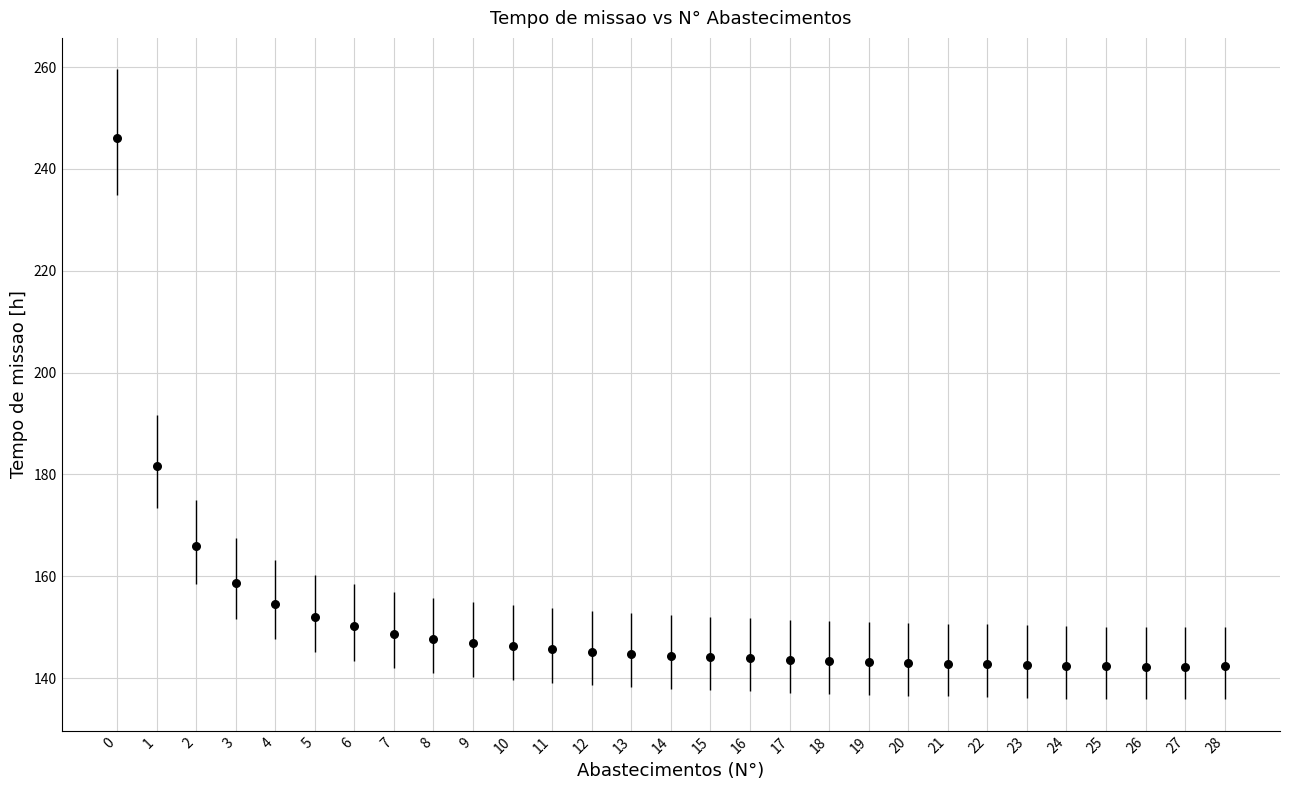

What Y value in the scatter plot is closest to 194?

181.7